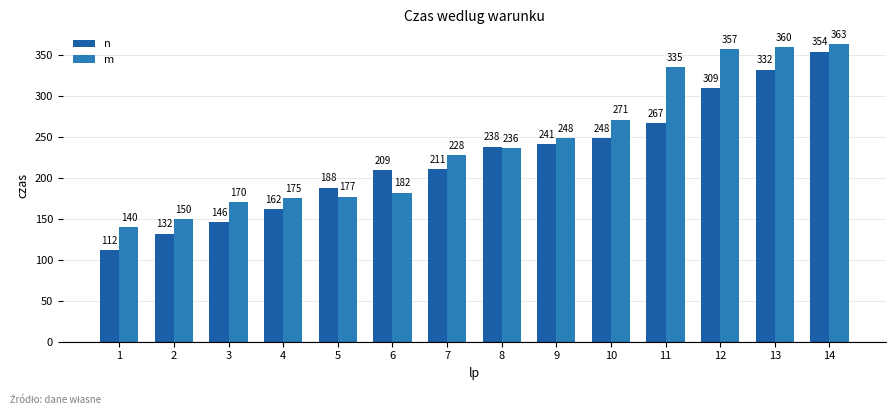

What is the total value across all series at 14?

717